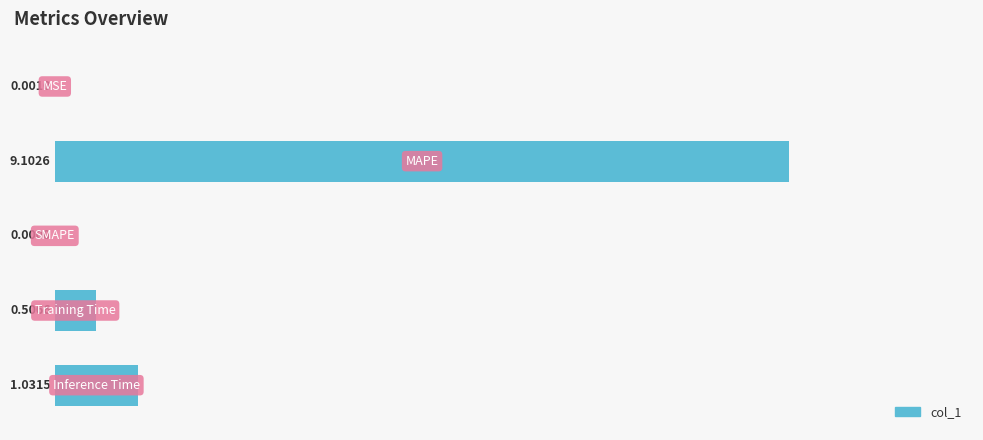

What is the sum of all values?

10.6